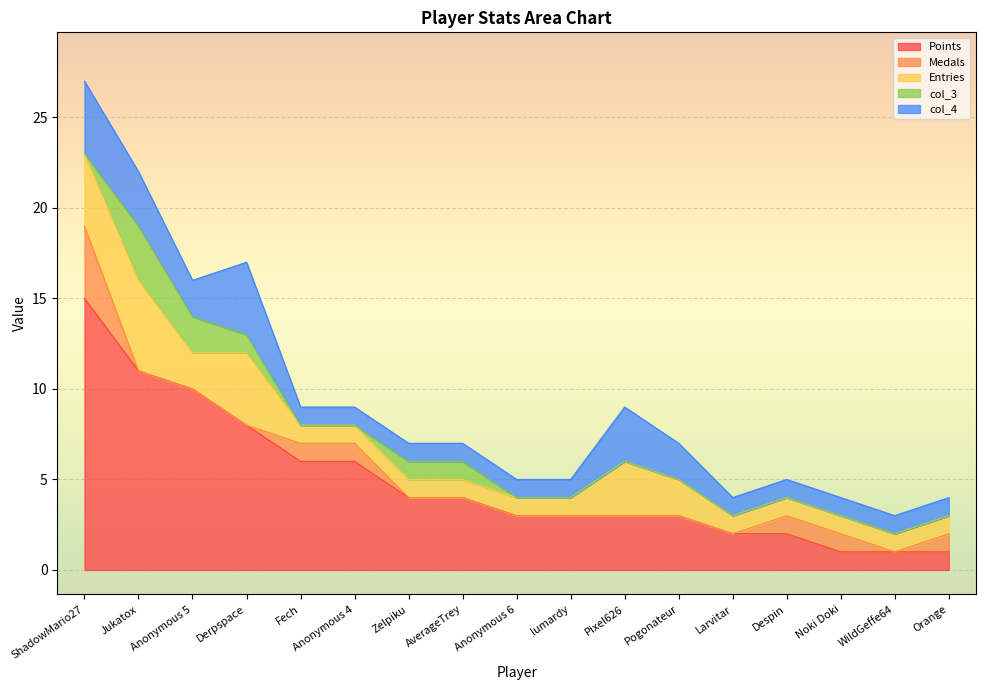

At Anonymous 5, list the series in order from smallest to largest.

Medals, Entries, col_3, col_4, Points